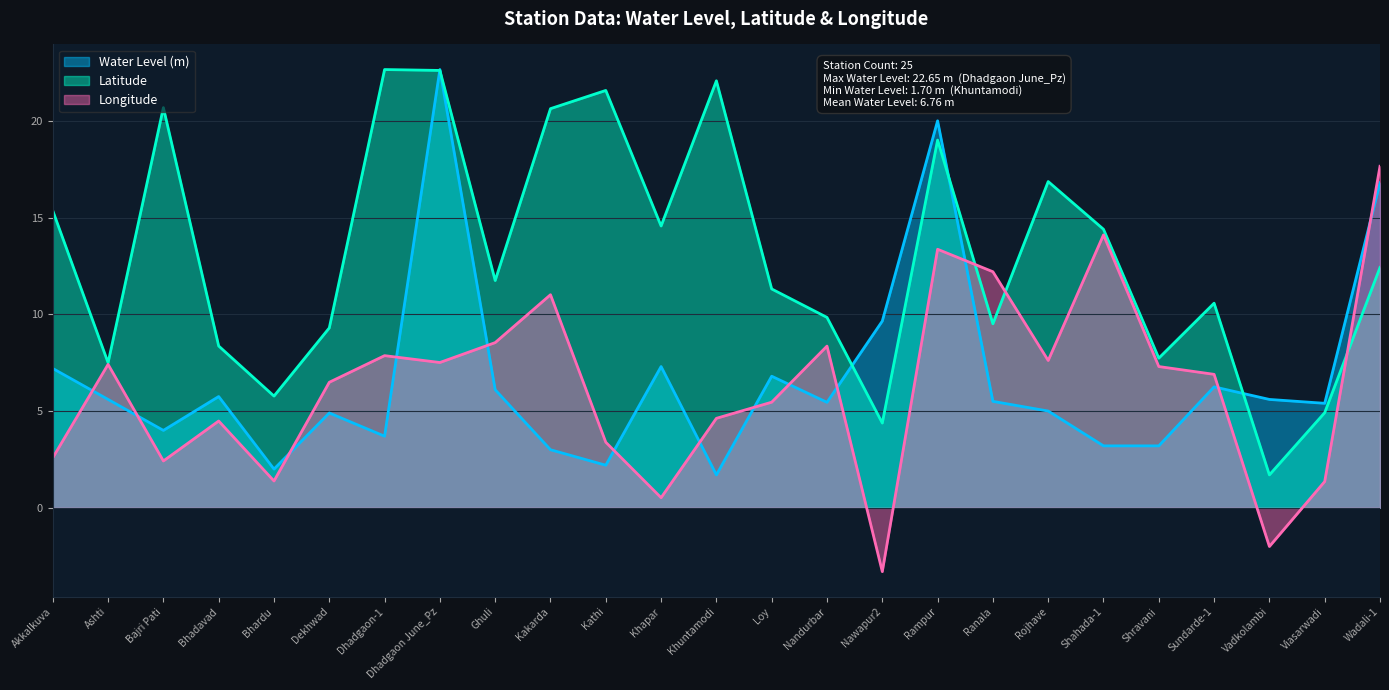

Reading left to right, list all the values displayed in this chart.

Water Level (m): 7.2	5.6	4.0	5.8	2.0	4.9	3.7	22.6	6.1	3.0	2.2	7.3	1.7	6.8	5.5	9.7	20.0	5.5	5.0	3.2	3.2	6.2	5.6	5.4	16.8
Latitude: 15.4	7.5	20.7	8.4	5.8	9.3	22.6	22.6	11.7	20.6	21.6	14.6	22.1	11.3	9.8	4.4	19.0	9.5	16.9	14.4	7.7	10.6	1.7	4.9	12.4
Longitude: 2.6	7.4	2.4	4.5	1.4	6.5	7.9	7.5	8.5	11.0	3.4	0.5	4.6	5.5	8.4	-3.3	13.4	12.2	7.6	14.1	7.3	6.9	-2.0	1.4	17.6